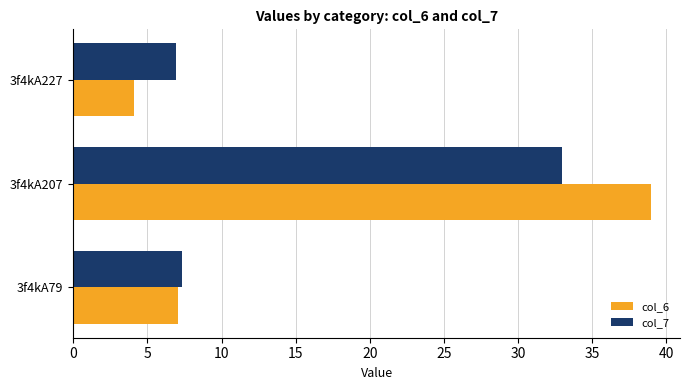

The col_7 series shows 11.4 at 3f4kA79. True or false?

False